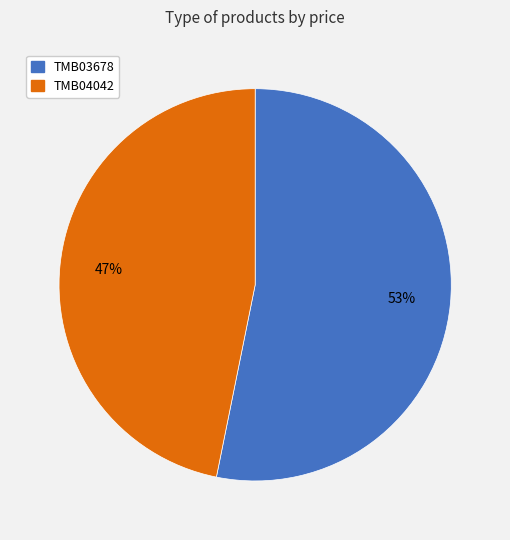

What percentage is the TMB03678 slice, to the nearest percent?

53%